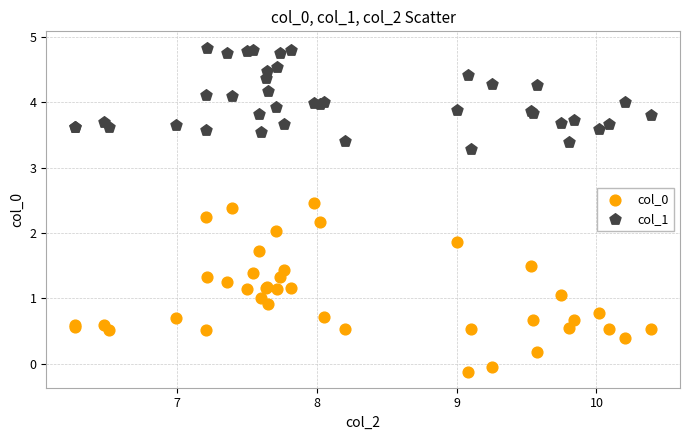

Which series reaches the minimum Y coordinate?

col_0